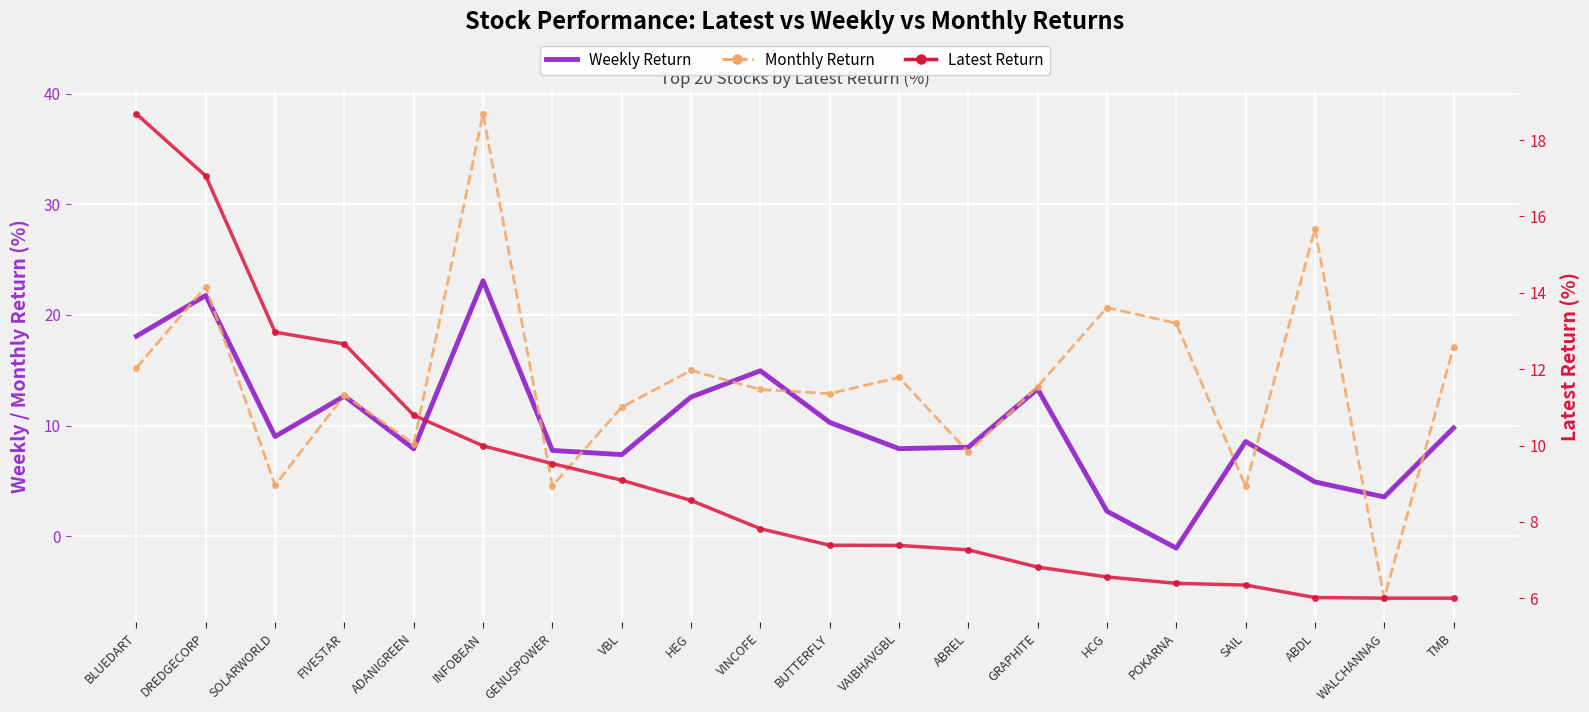

Which series has the largest range (max minus min)?

Monthly Return